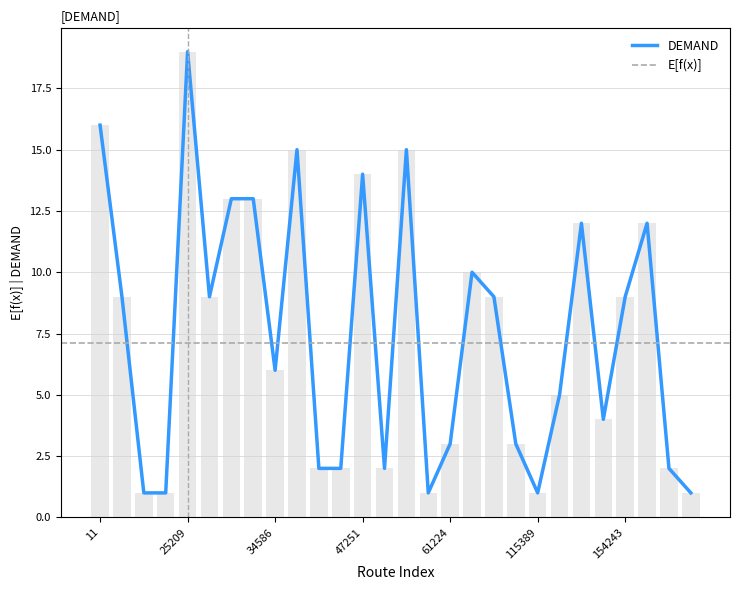

At which label does the data first exceed 9?

11